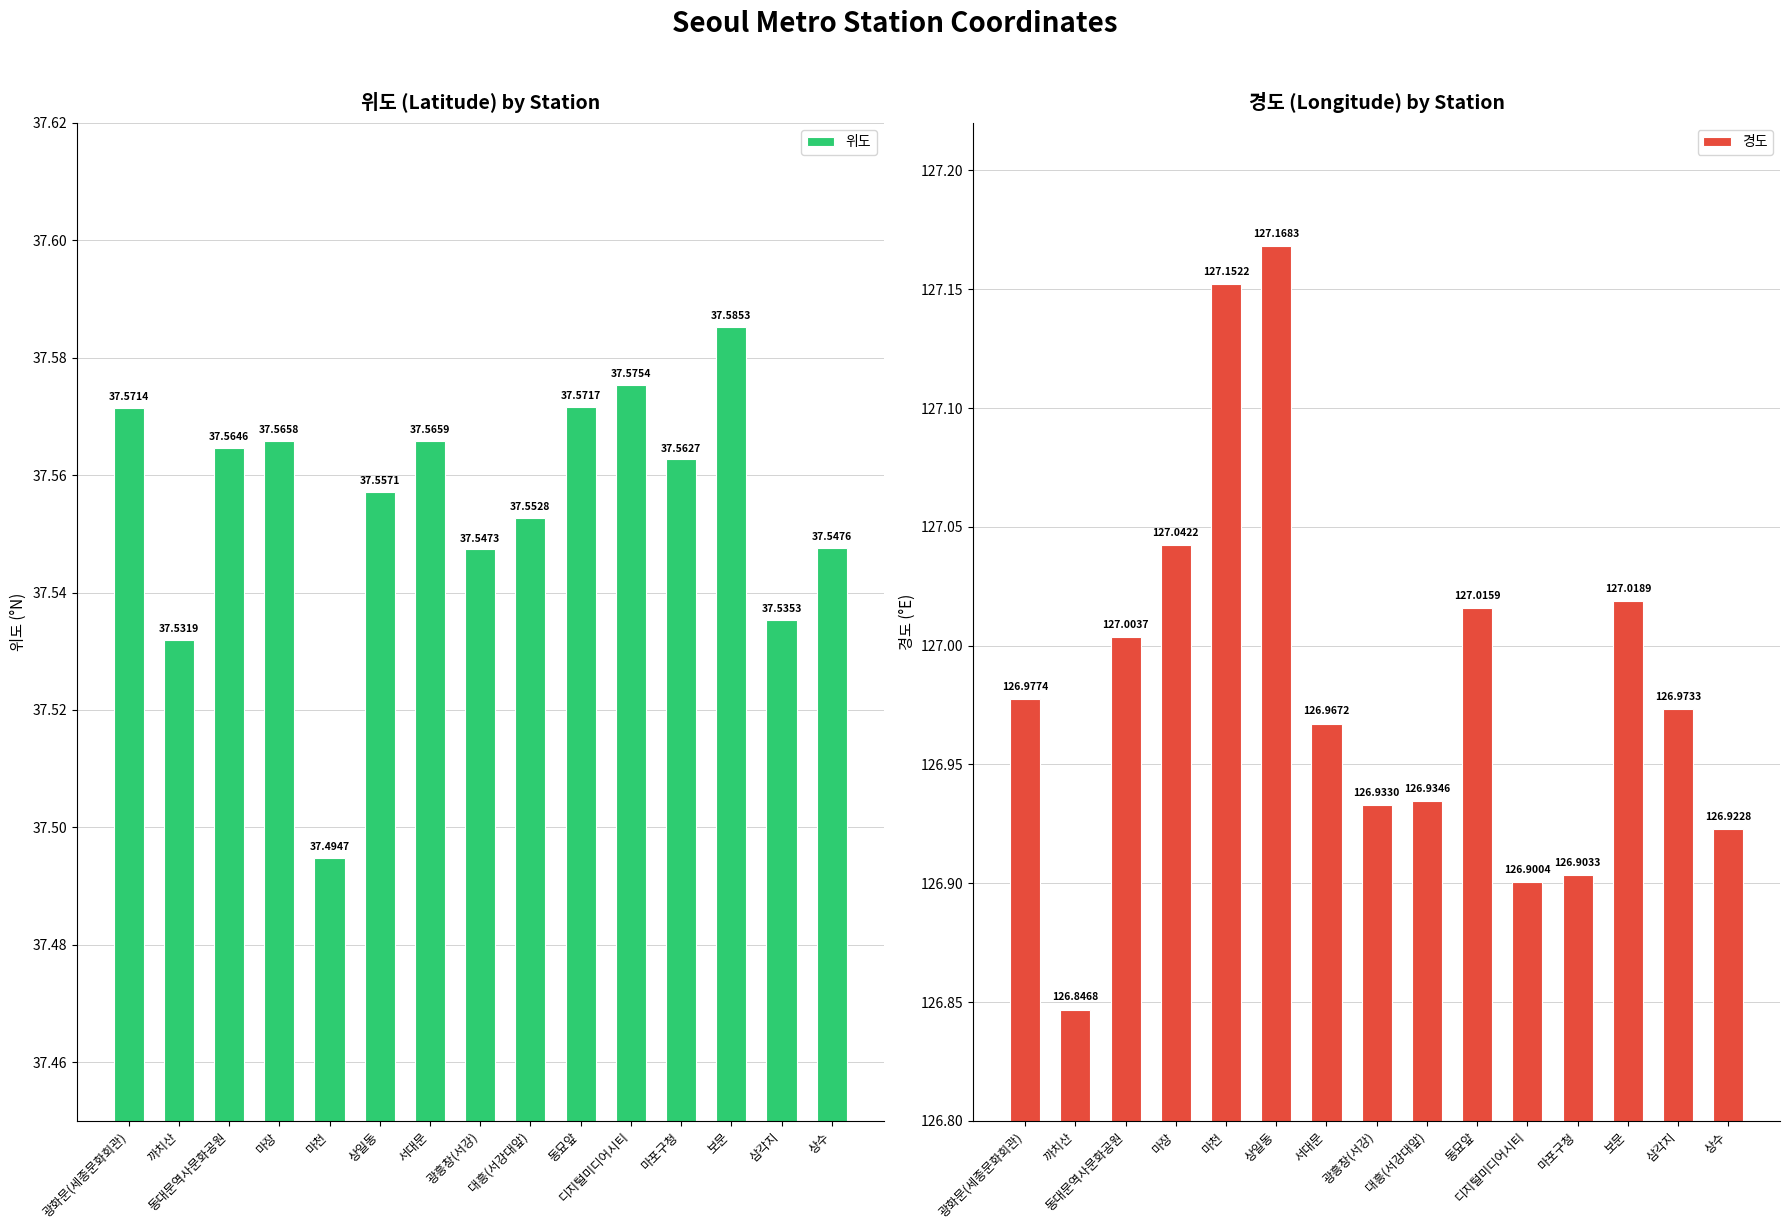

At how many categories does at least one series exceed 59?

15